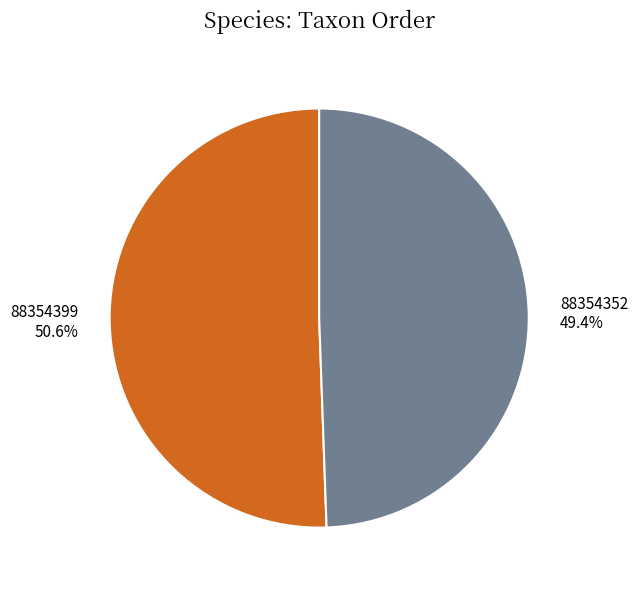

What percentage is the 88354352 slice, to the nearest percent?

49%